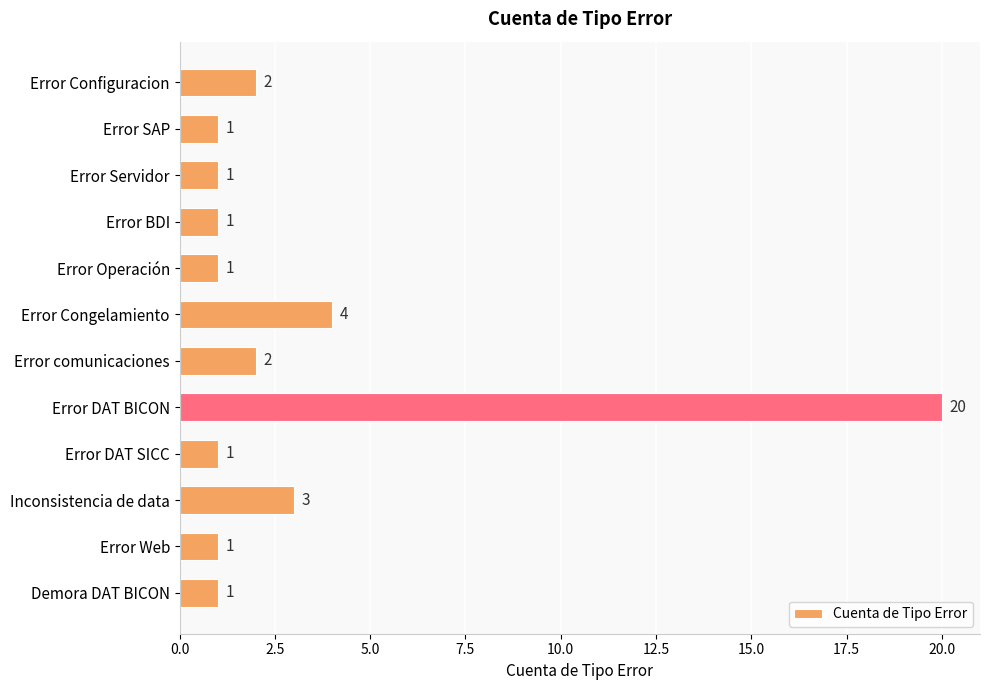

Where is the data nearest to the value 10?

Error Congelamiento